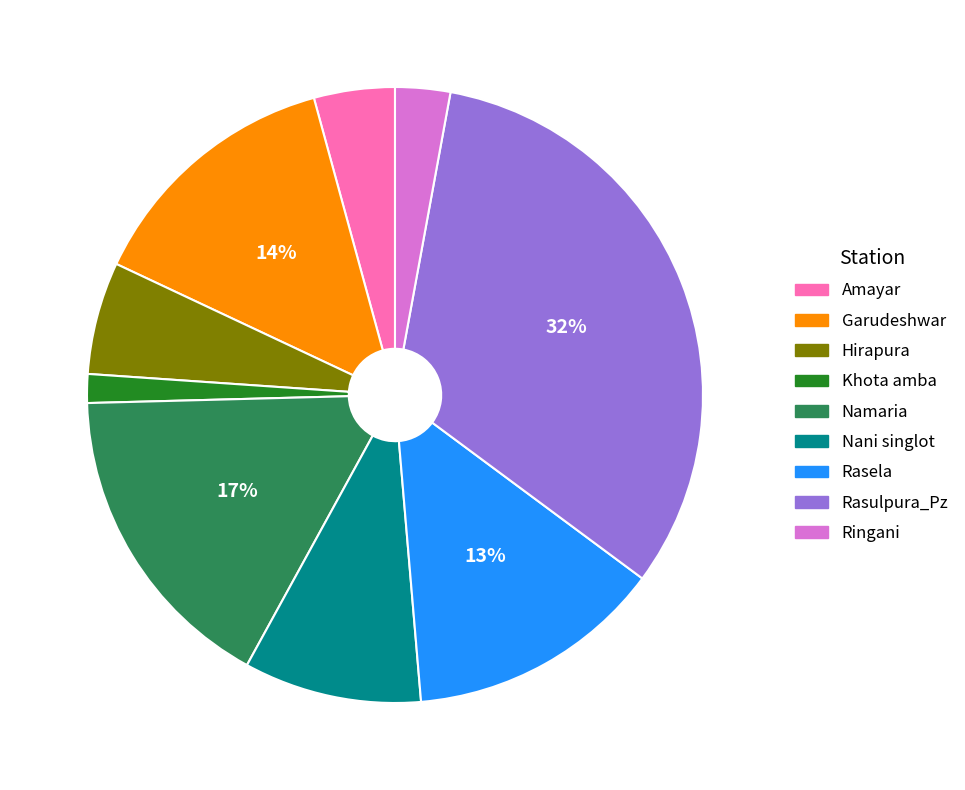

Is the sum of Garudeshwar and Rasulpura_Pz greater than half?

No